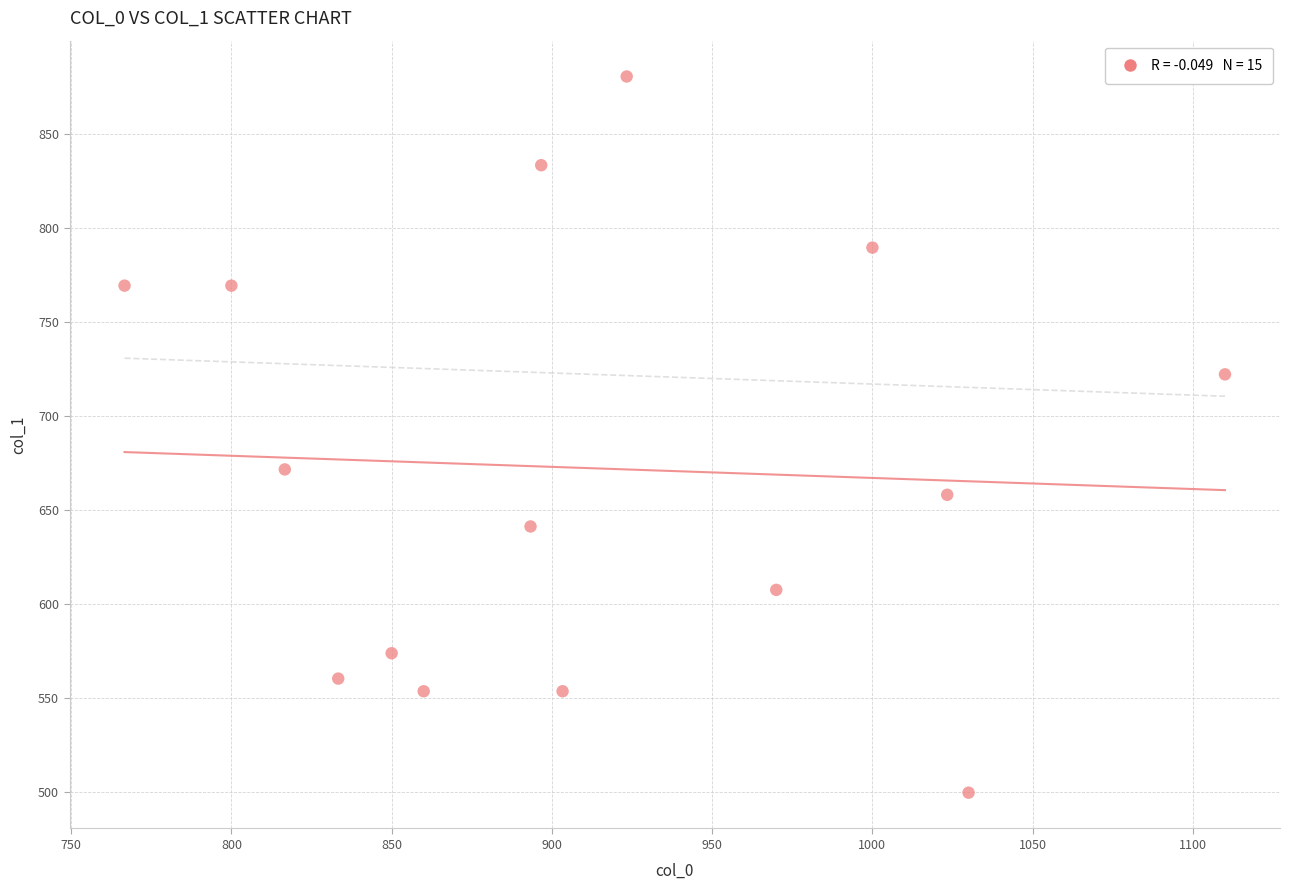

What is the range of Y values (max minus min)?

381.4